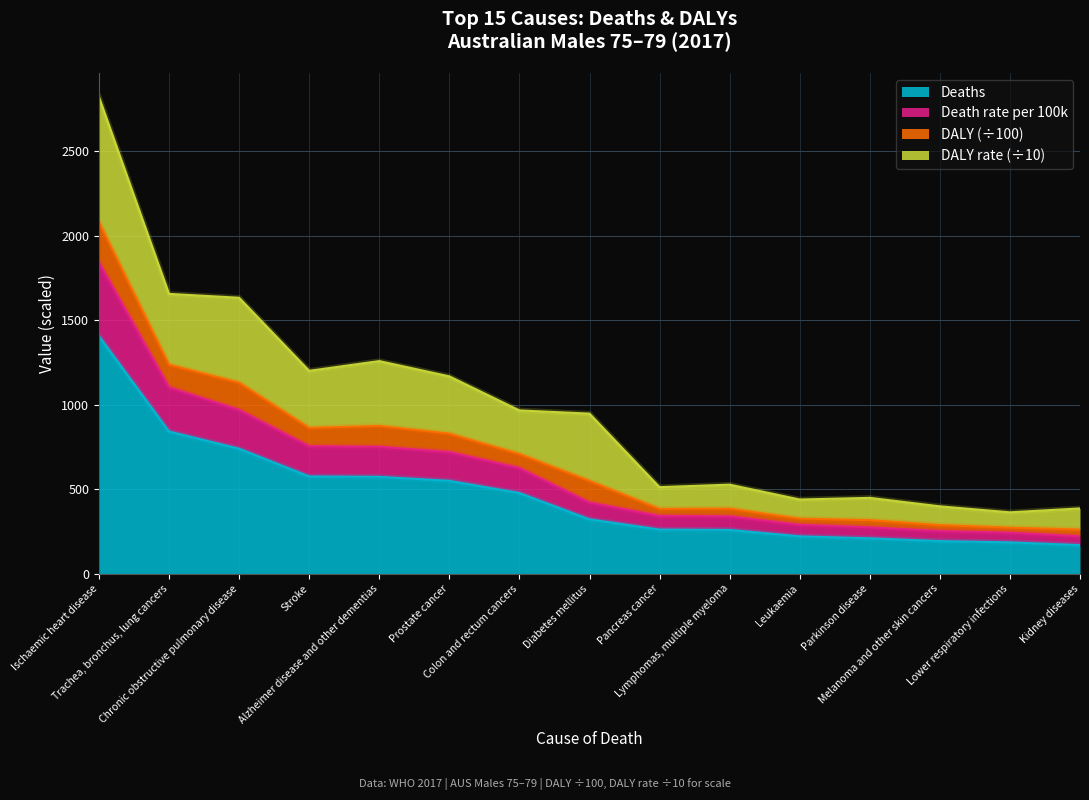

At which category is the sum across all series the highest?

Ischaemic heart disease